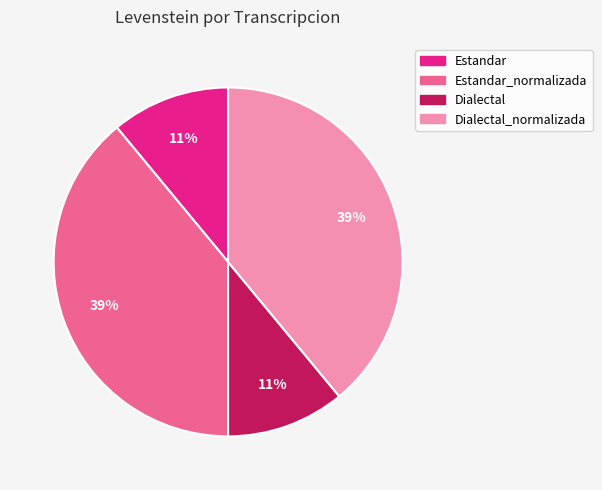

Approximately how many times larger is the value at Estandar_normalizada compared to Estandar?

3.5